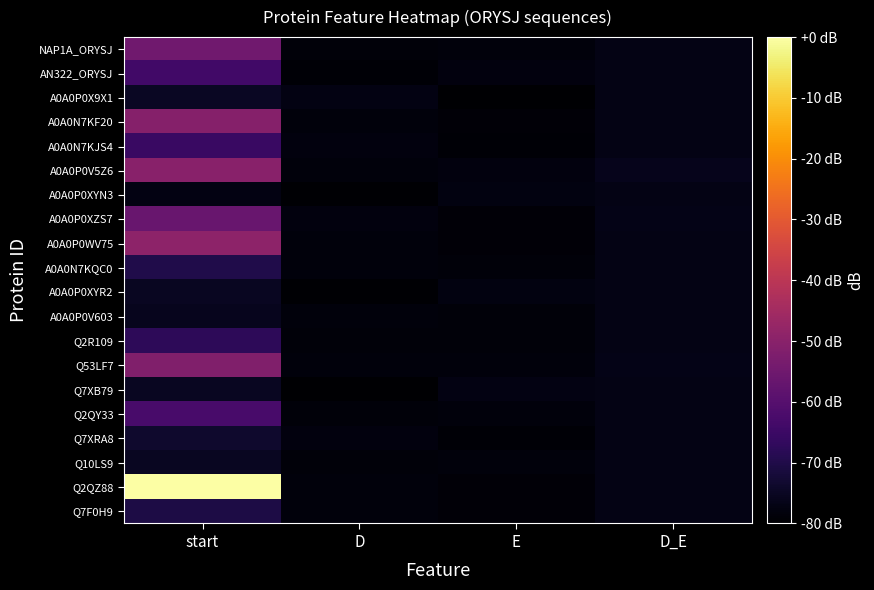

At which category does the chart reach its minimum across all series?

E